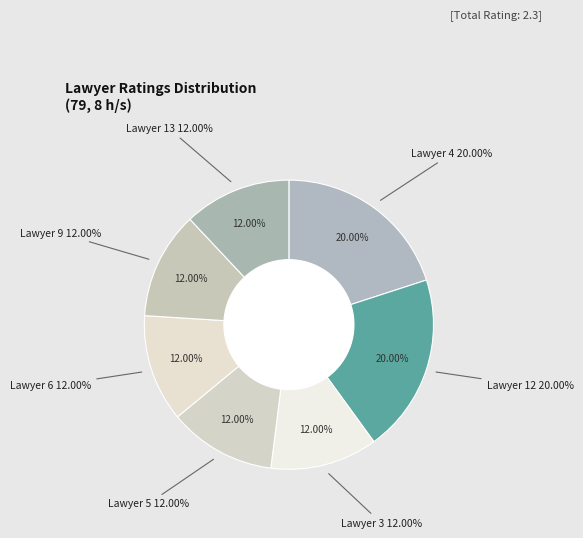

Rank the categories by value from lowest to highest.

Lawyer 3, Lawyer 5, Lawyer 6, Lawyer 9, Lawyer 13, Lawyer 4, Lawyer 12